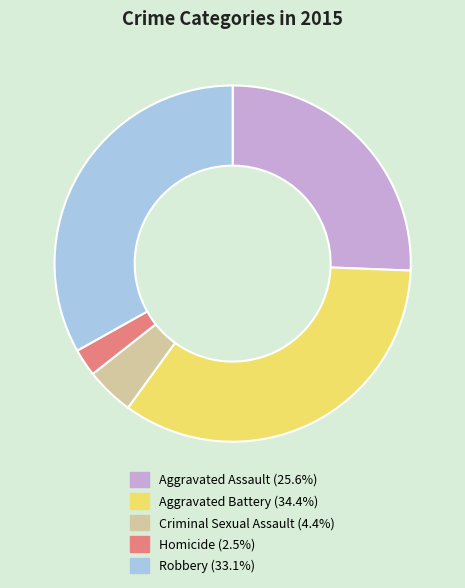

Does any single category account for the majority?

No